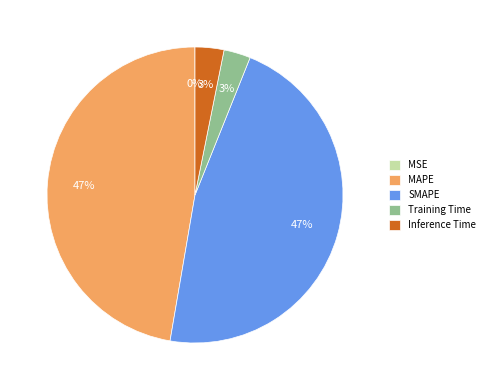

Is it true that SMAPE is 41% of the pie?

False